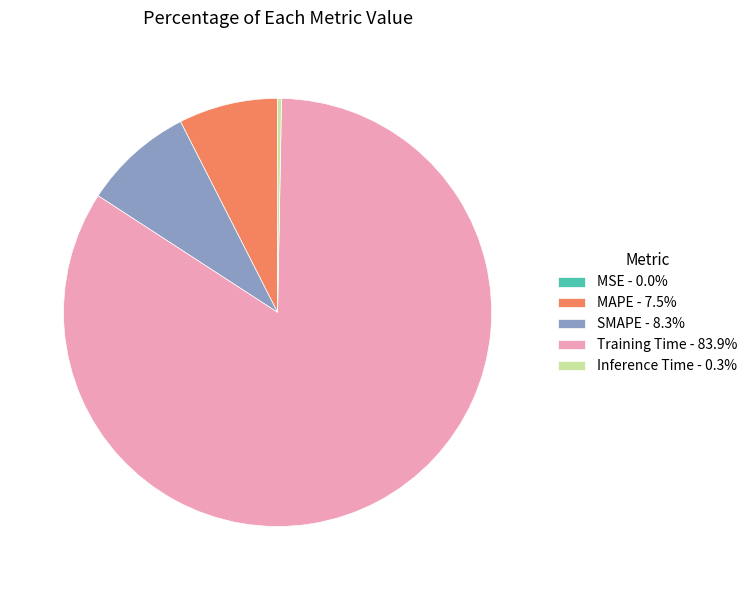

Is there a majority slice in this chart?

Yes